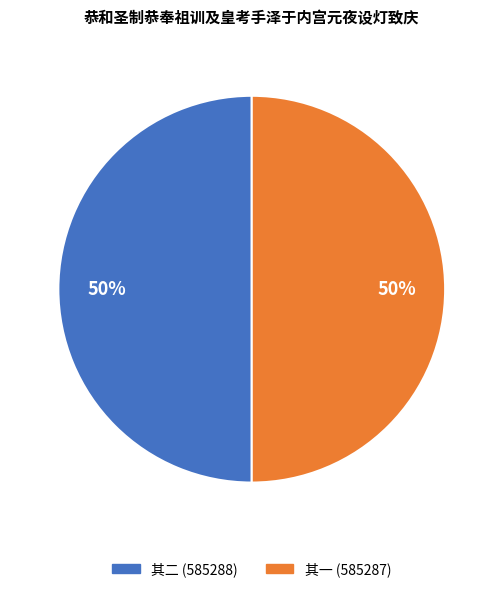

To the nearest percent, what is the average slice percentage?

50%